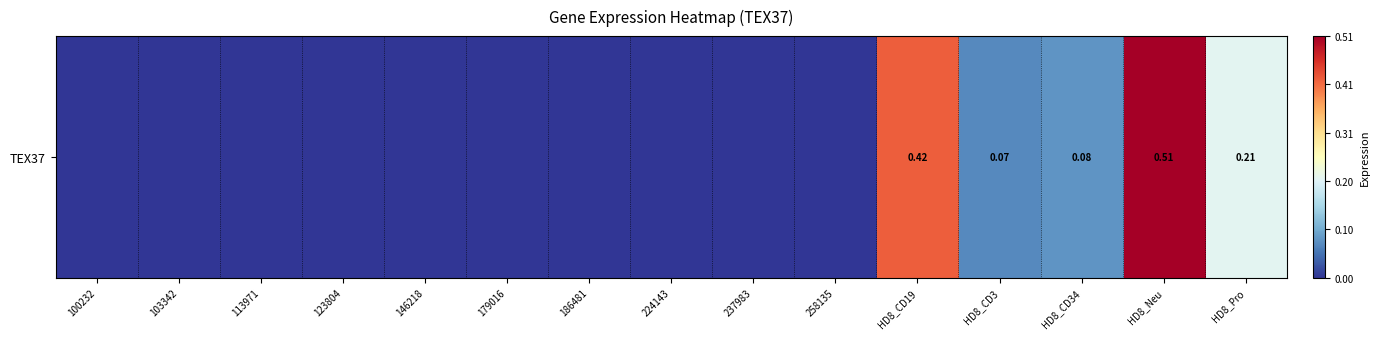

True or false: the data shows 0.0 at 179016.

True